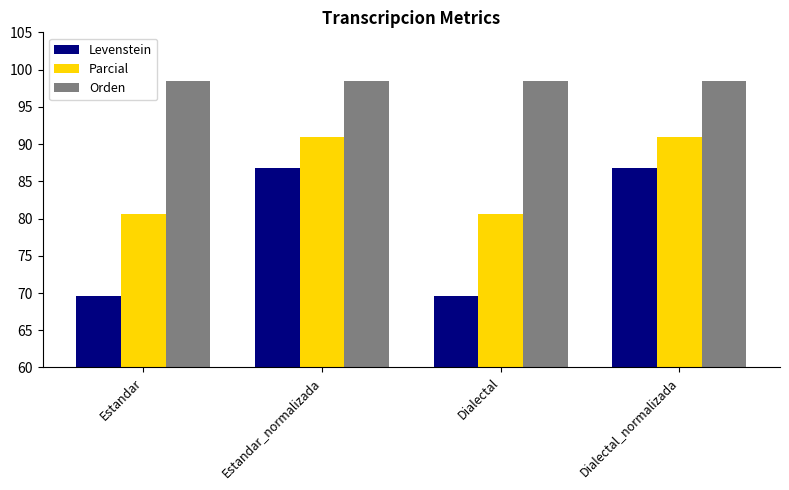

What is the spread (max minus min) of values at Dialectal_normalizada?

11.7